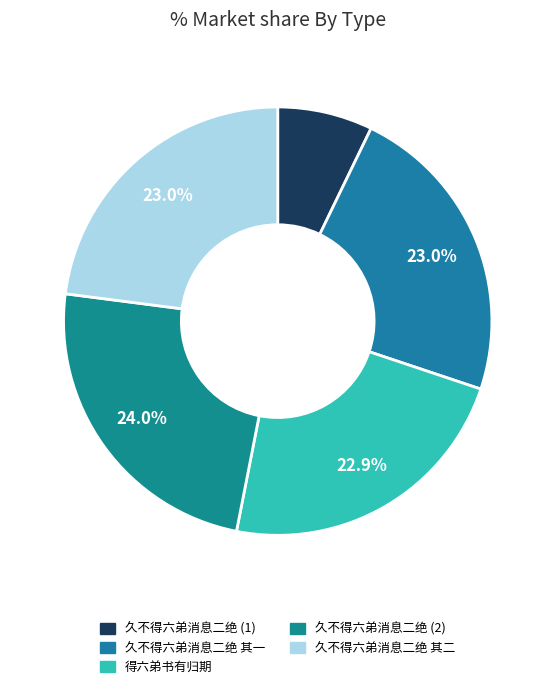

Does any single category account for the majority?

No